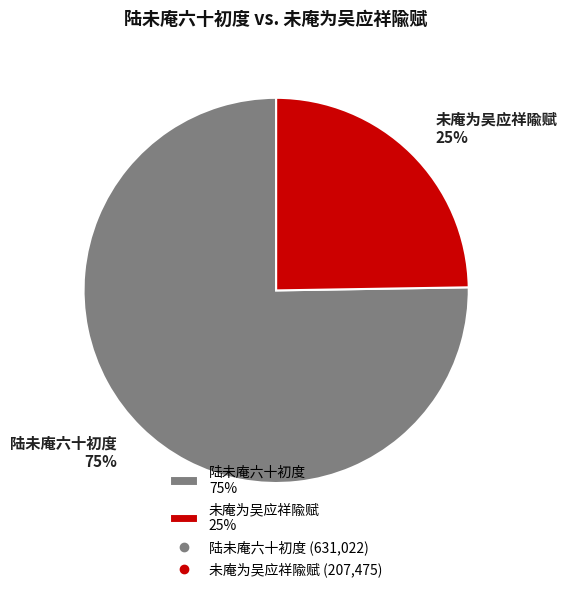

To the nearest percent, what percentage of the pie is 陆未庵六十初度?

75%